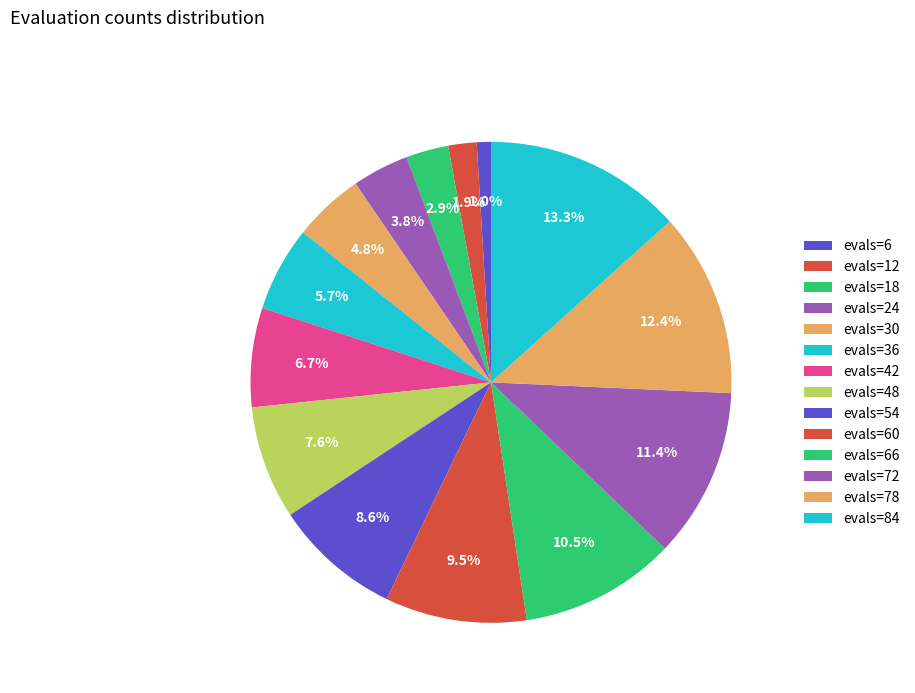

How many segments does this pie chart have?

14